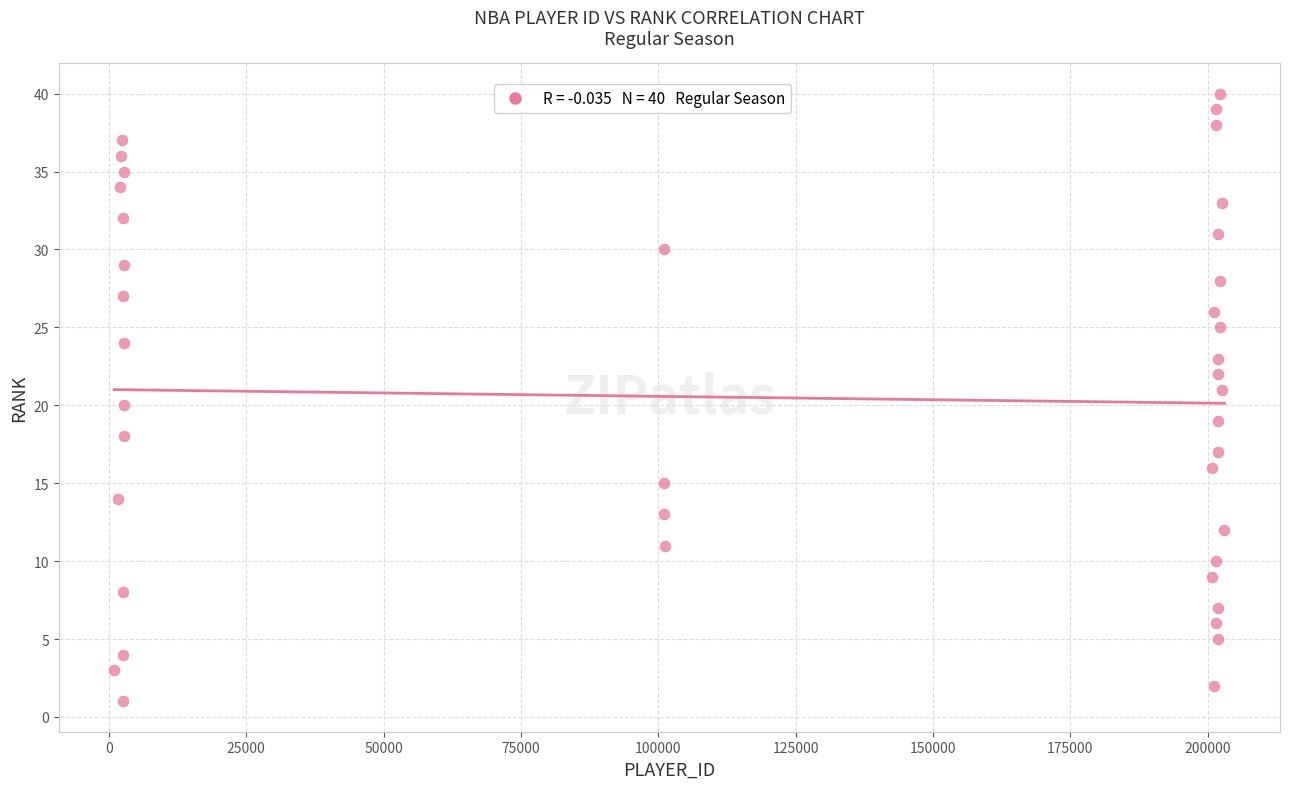

What is the range of X values (max minus min)?

202104